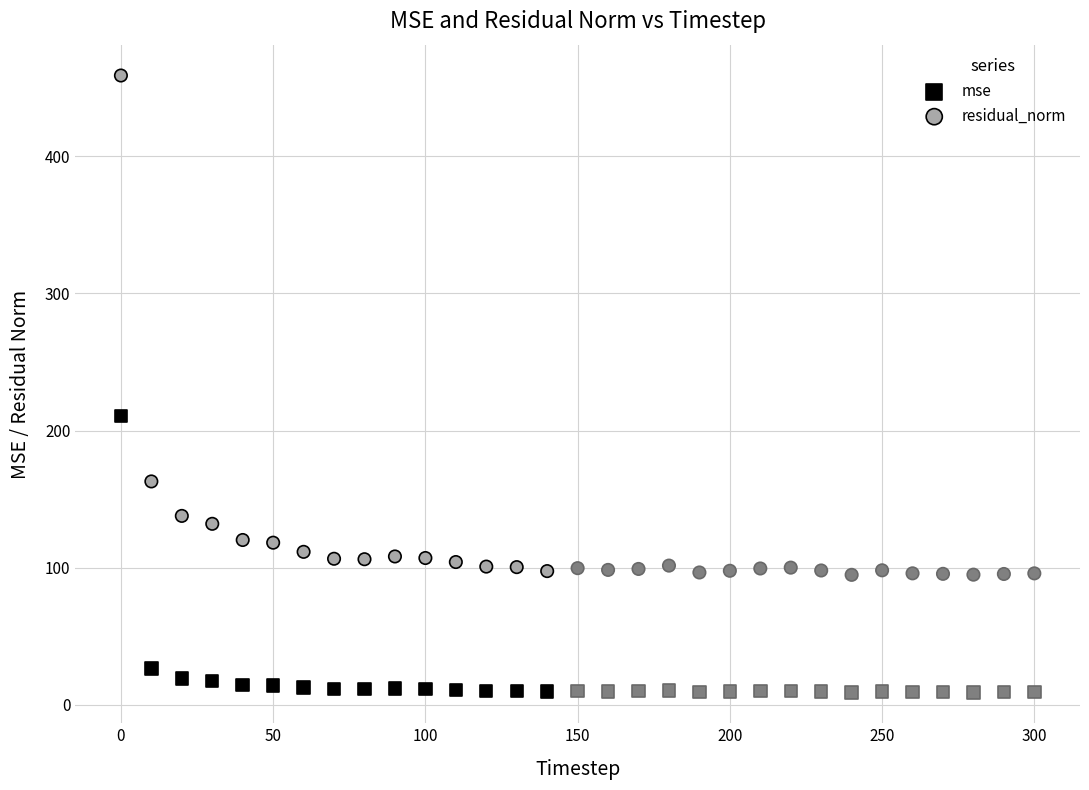

Which series reaches the minimum Y coordinate?

mse